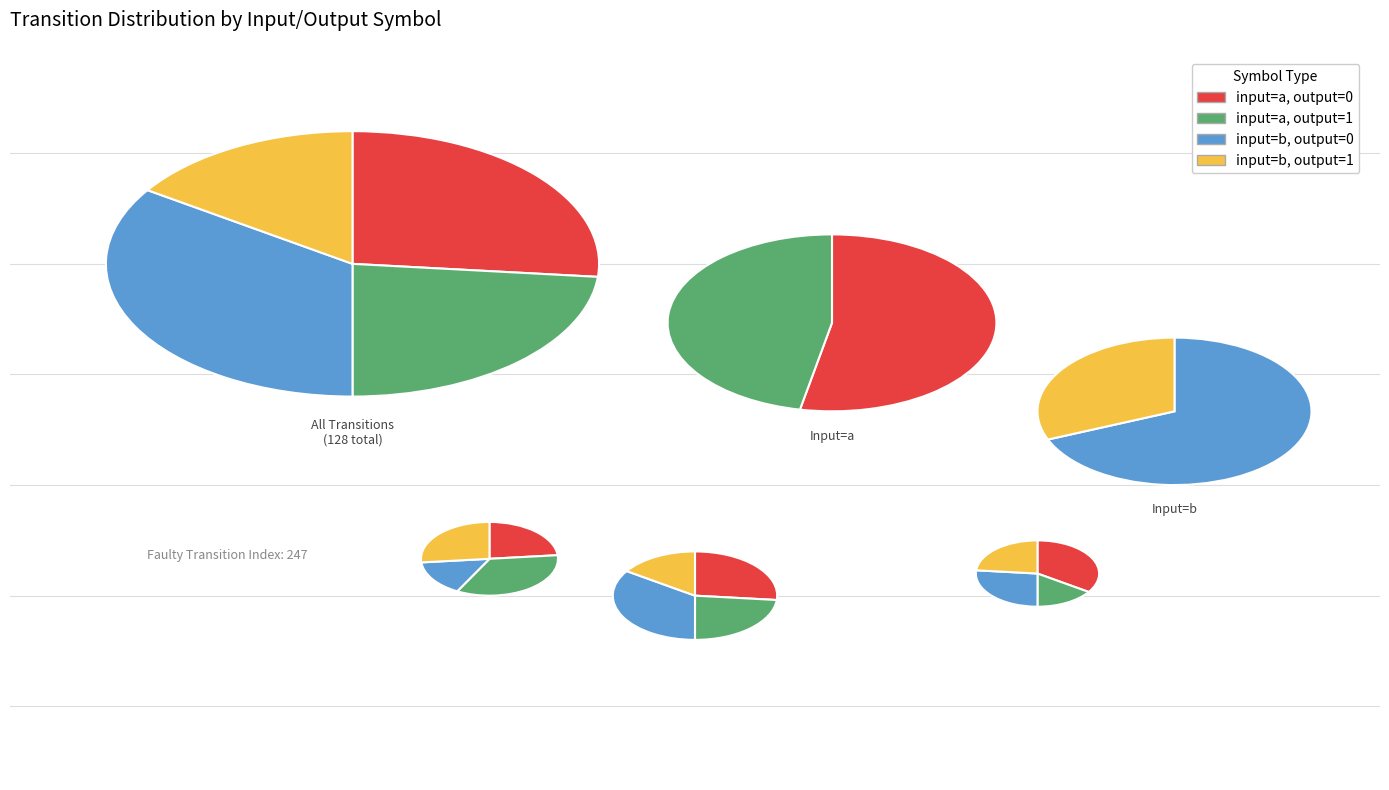

To the nearest percent, what is the average slice percentage?

25%